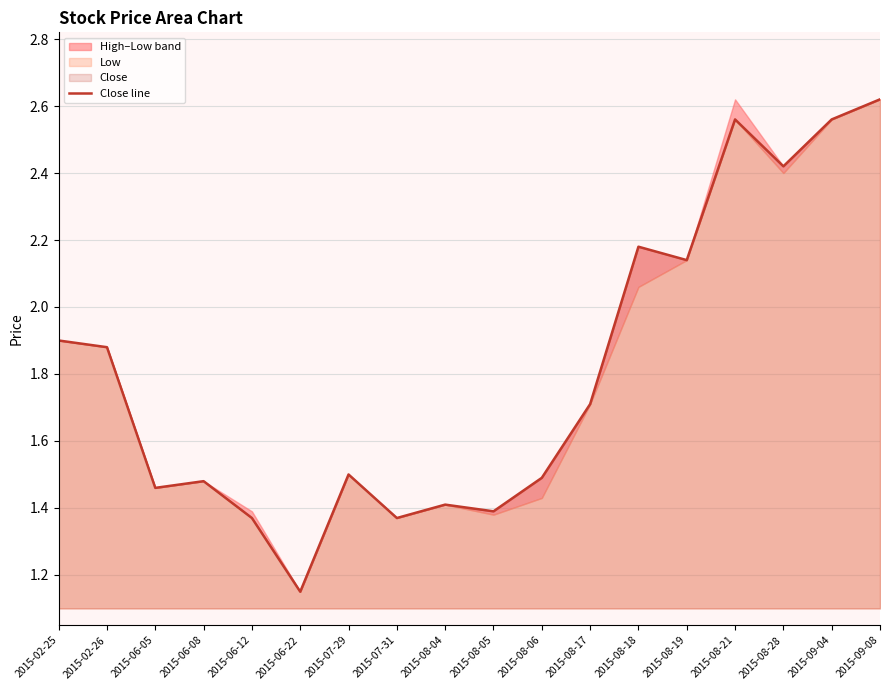

Approximately how many times larger is the value at 2015-08-19 compared to 2015-06-08?

1.4